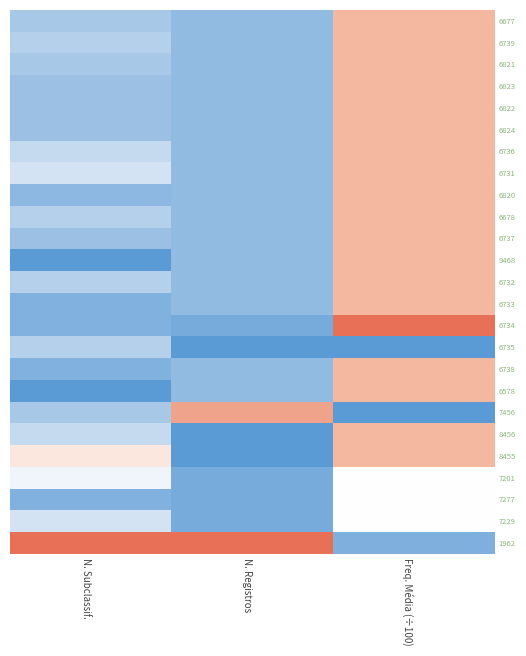

Reading right to left, list all the values displayed in this chart.

6677: Freq. Média (÷100)=0.5	N. Registros=-0.6	N. Subclassif.=-0.5
6739: Freq. Média (÷100)=0.5	N. Registros=-0.6	N. Subclassif.=-0.4
6821: Freq. Média (÷100)=0.5	N. Registros=-0.6	N. Subclassif.=-0.5
6823: Freq. Média (÷100)=0.5	N. Registros=-0.6	N. Subclassif.=-0.6
6822: Freq. Média (÷100)=0.5	N. Registros=-0.6	N. Subclassif.=-0.6
6824: Freq. Média (÷100)=0.5	N. Registros=-0.6	N. Subclassif.=-0.6
6736: Freq. Média (÷100)=0.5	N. Registros=-0.6	N. Subclassif.=-0.3
6731: Freq. Média (÷100)=0.5	N. Registros=-0.6	N. Subclassif.=-0.2
6820: Freq. Média (÷100)=0.5	N. Registros=-0.6	N. Subclassif.=-0.7
6678: Freq. Média (÷100)=0.5	N. Registros=-0.6	N. Subclassif.=-0.4
6737: Freq. Média (÷100)=0.5	N. Registros=-0.6	N. Subclassif.=-0.6
9468: Freq. Média (÷100)=0.5	N. Registros=-0.6	N. Subclassif.=-1.0
6732: Freq. Média (÷100)=0.5	N. Registros=-0.6	N. Subclassif.=-0.4
6733: Freq. Média (÷100)=0.5	N. Registros=-0.6	N. Subclassif.=-0.8
6734: Freq. Média (÷100)=1.0	N. Registros=-0.8	N. Subclassif.=-0.8
6735: Freq. Média (÷100)=-1.0	N. Registros=-1.0	N. Subclassif.=-0.4
6738: Freq. Média (÷100)=0.5	N. Registros=-0.6	N. Subclassif.=-0.8
6578: Freq. Média (÷100)=0.5	N. Registros=-0.6	N. Subclassif.=-1.0
7456: Freq. Média (÷100)=-1.0	N. Registros=0.6	N. Subclassif.=-0.5
8456: Freq. Média (÷100)=0.5	N. Registros=-1.0	N. Subclassif.=-0.3
8455: Freq. Média (÷100)=0.5	N. Registros=-1.0	N. Subclassif.=0.2
7201: Freq. Média (÷100)=0.0	N. Registros=-0.8	N. Subclassif.=-0.1
7277: Freq. Média (÷100)=0.0	N. Registros=-0.8	N. Subclassif.=-0.8
7229: Freq. Média (÷100)=0.0	N. Registros=-0.8	N. Subclassif.=-0.2
1962: Freq. Média (÷100)=-0.8	N. Registros=1.0	N. Subclassif.=1.0